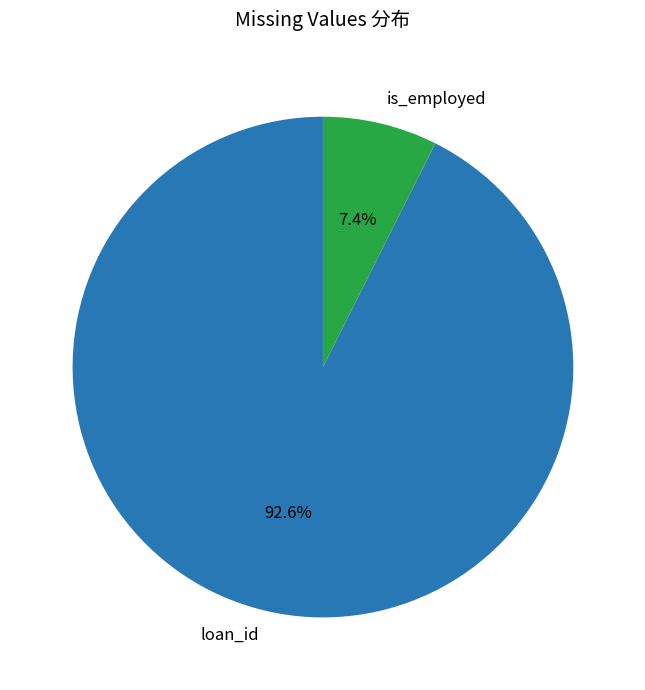

What percentage is the is_employed slice, to the nearest percent?

7%